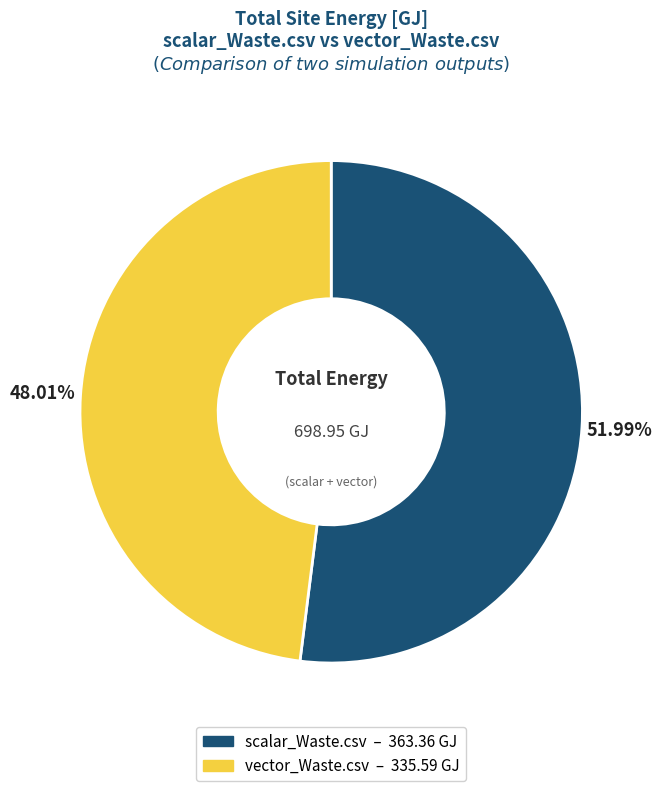

True or false: scalar_Waste.csv accounts for 61% of the total.

False